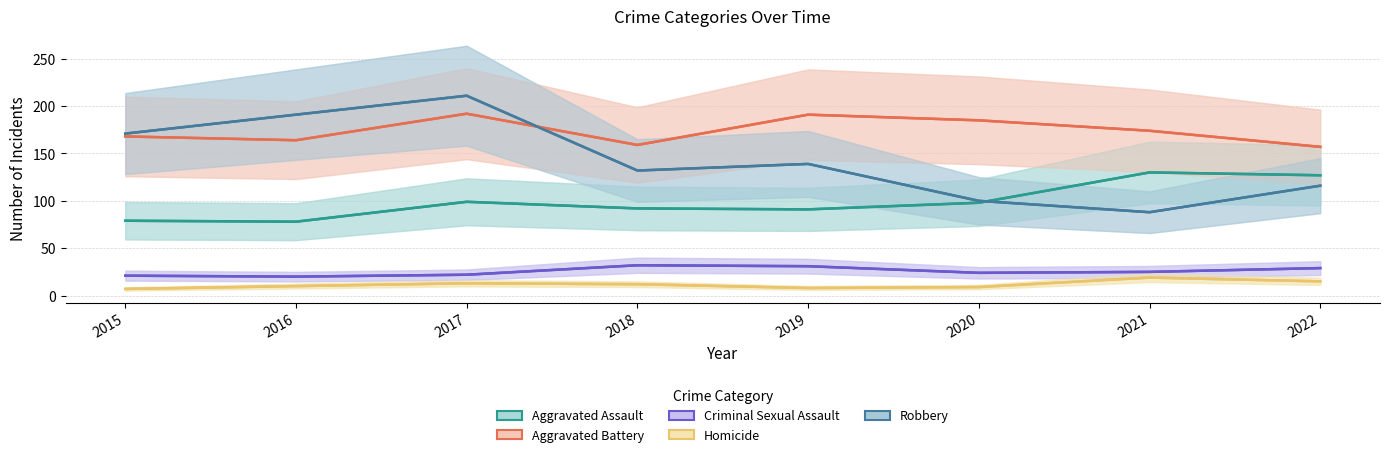

Is it true that Aggravated Battery equals 84 at 2021?

False